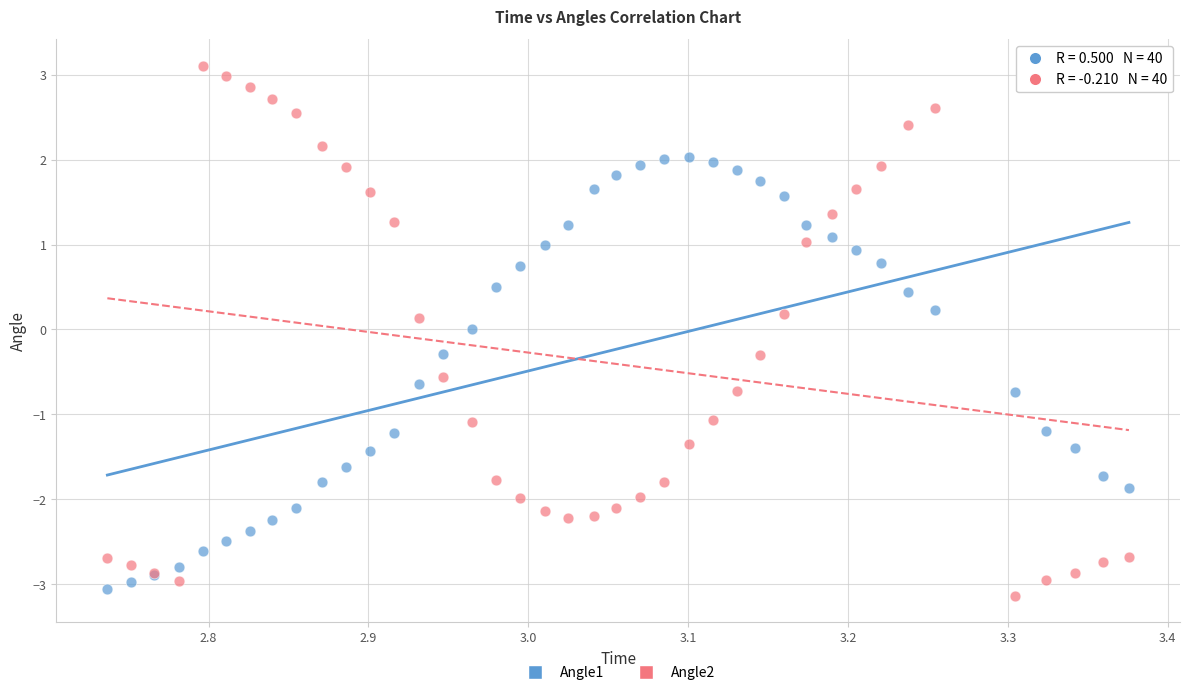

Which series contains the highest Y value?

Angle2